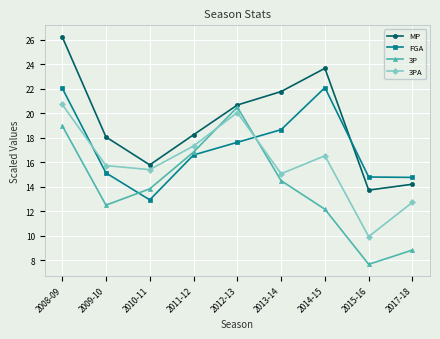

True or false: FGA and MP intersect in this chart.

True